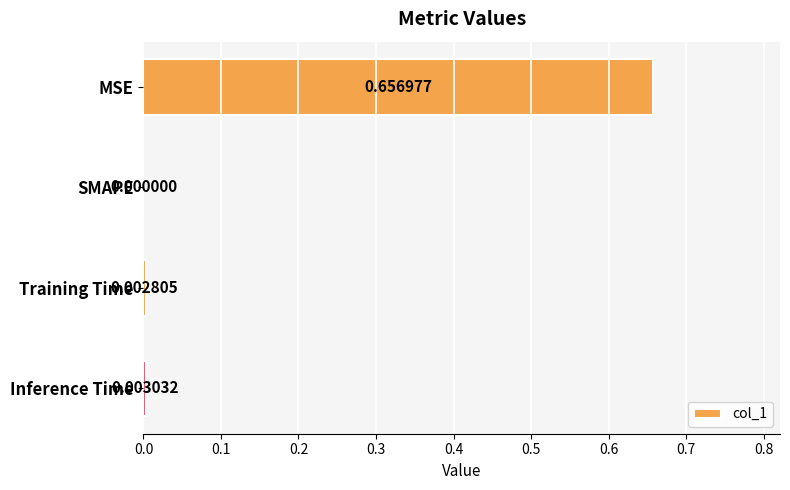

How many distinct data groups are displayed?

1